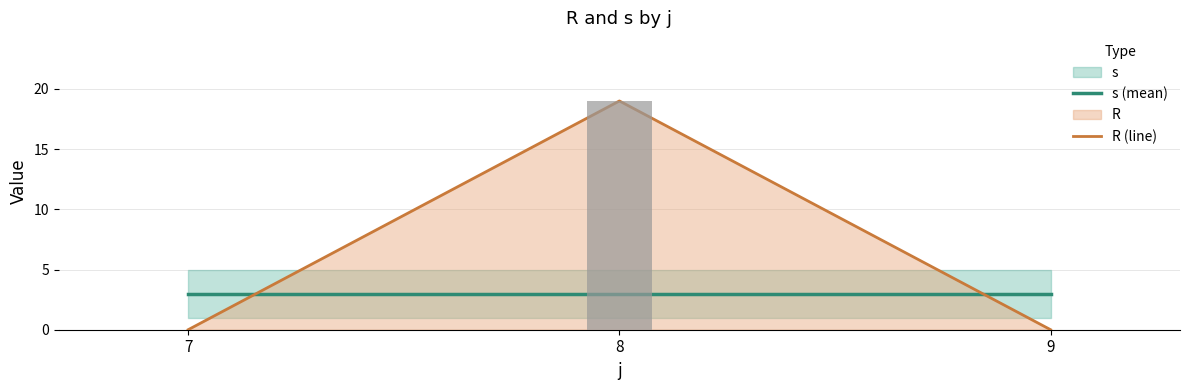

List the series in order of their overall mean, highest first.

R (line), s (mean)